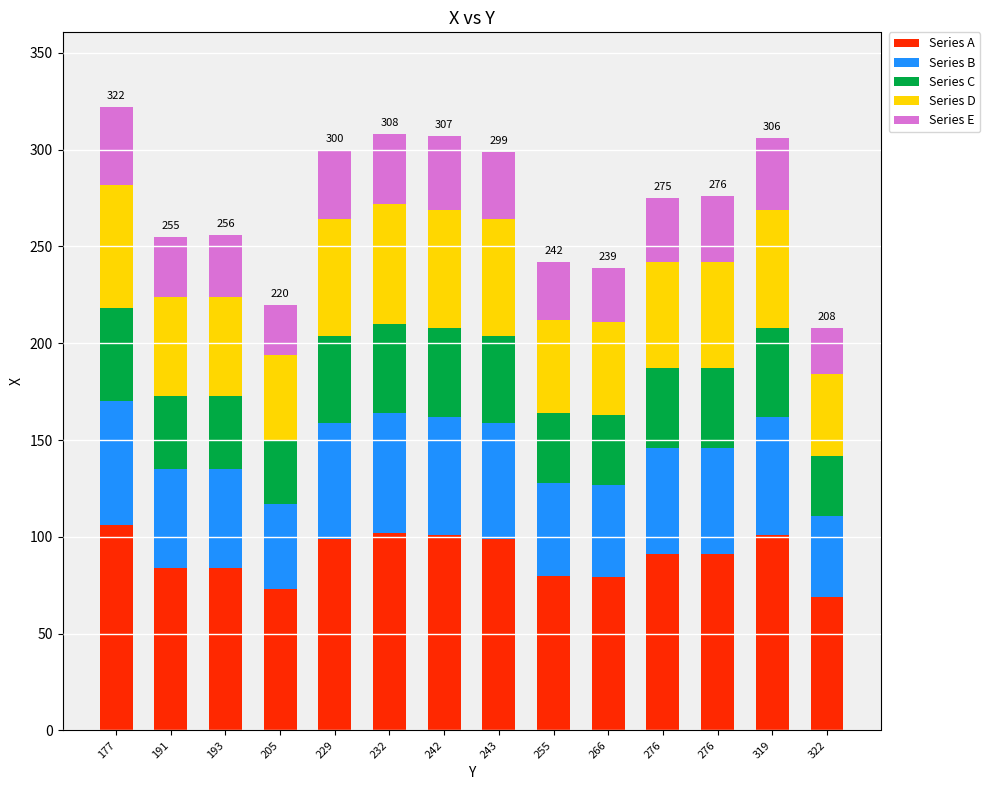

At which category is the sum across all series the highest?

177